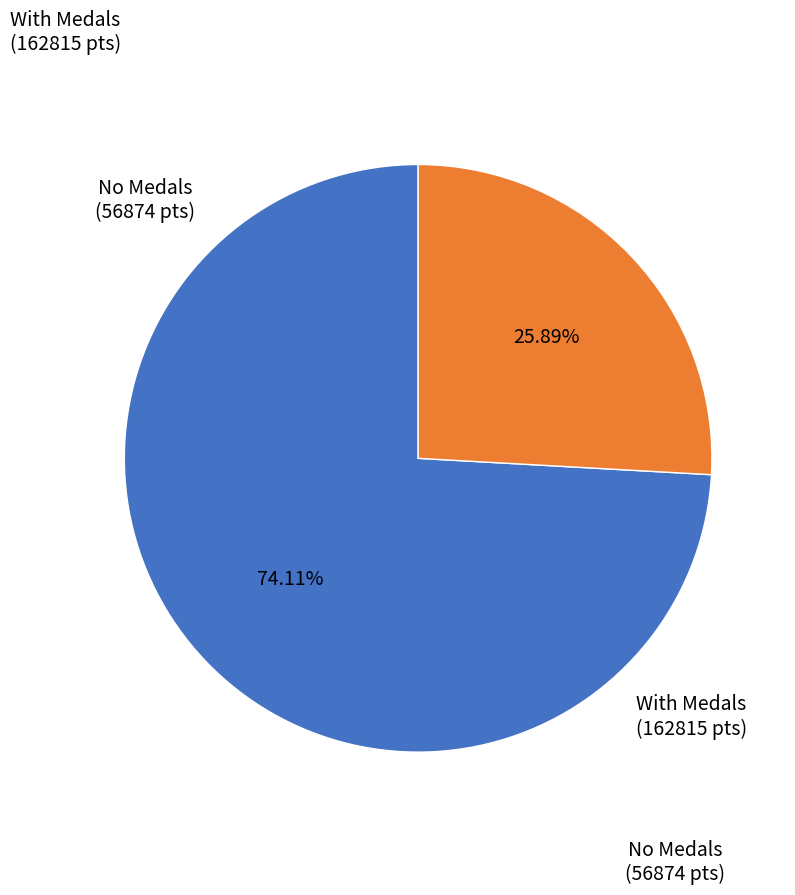

Does any single category account for the majority?

Yes